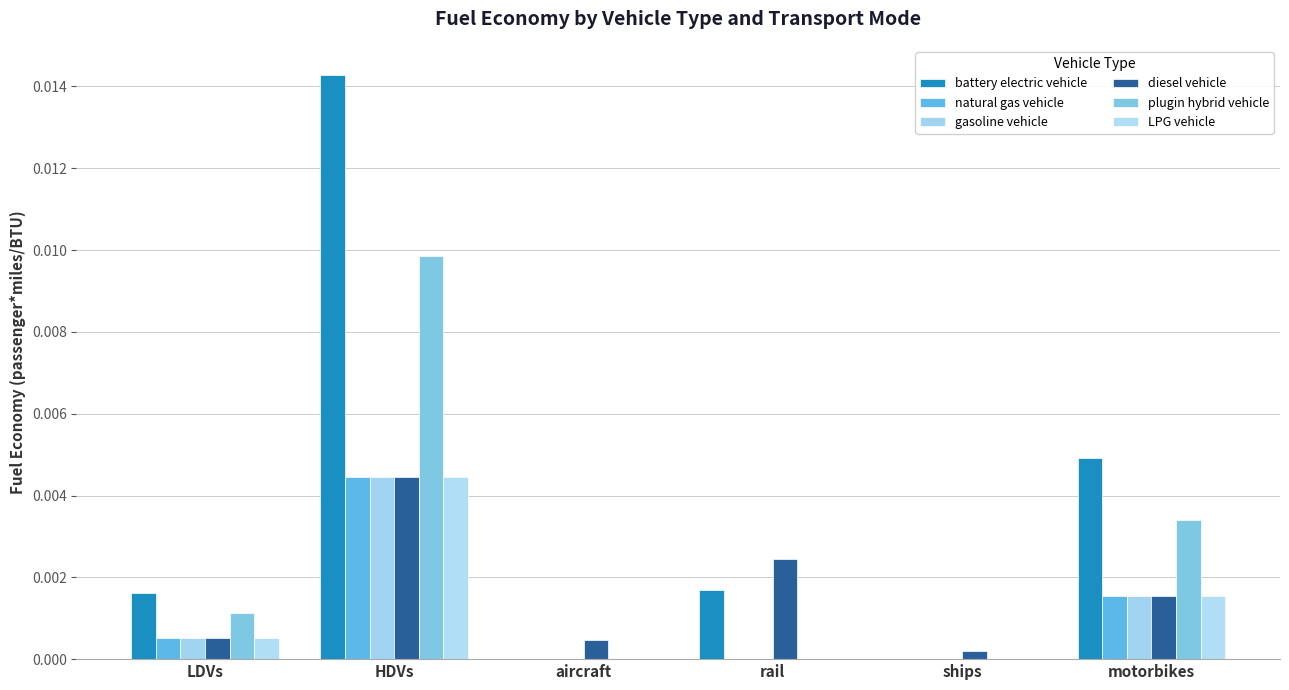

How many series are shown in this chart?

6